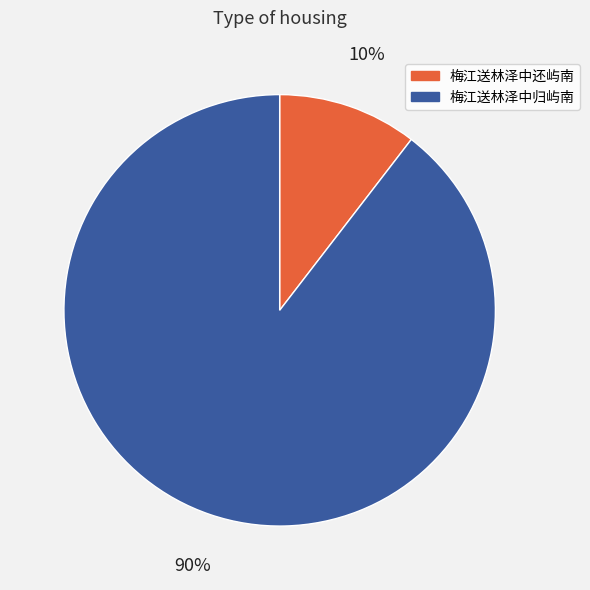

How many slices are in this pie chart?

2